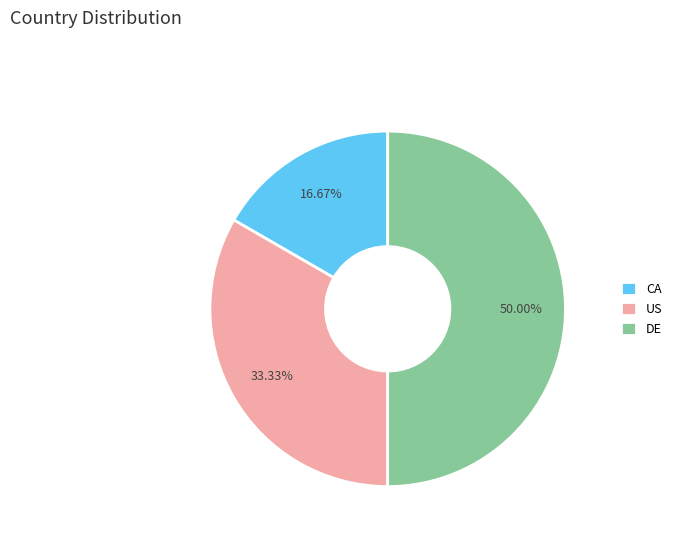

The CA slice represents 17% of the pie. True or false?

True